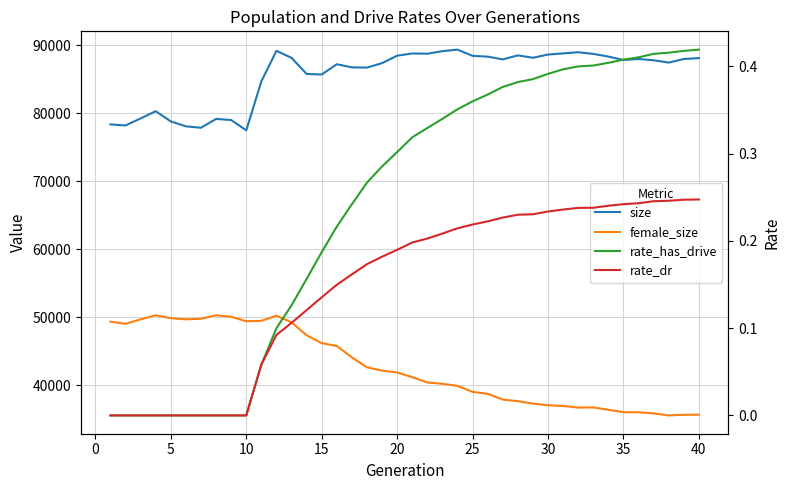

Is the value of female_size at 20 greater than the value of rate_dr at 20?

Yes